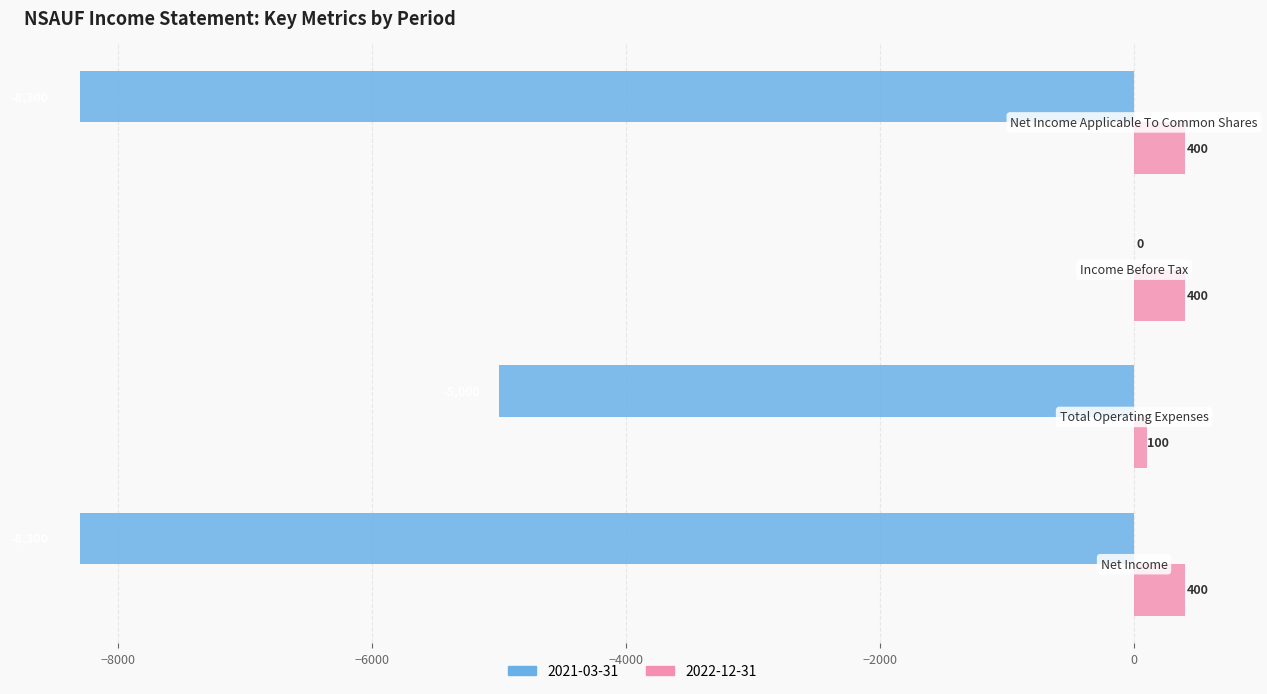

What is the sum of all 2022-12-31 values?

1300